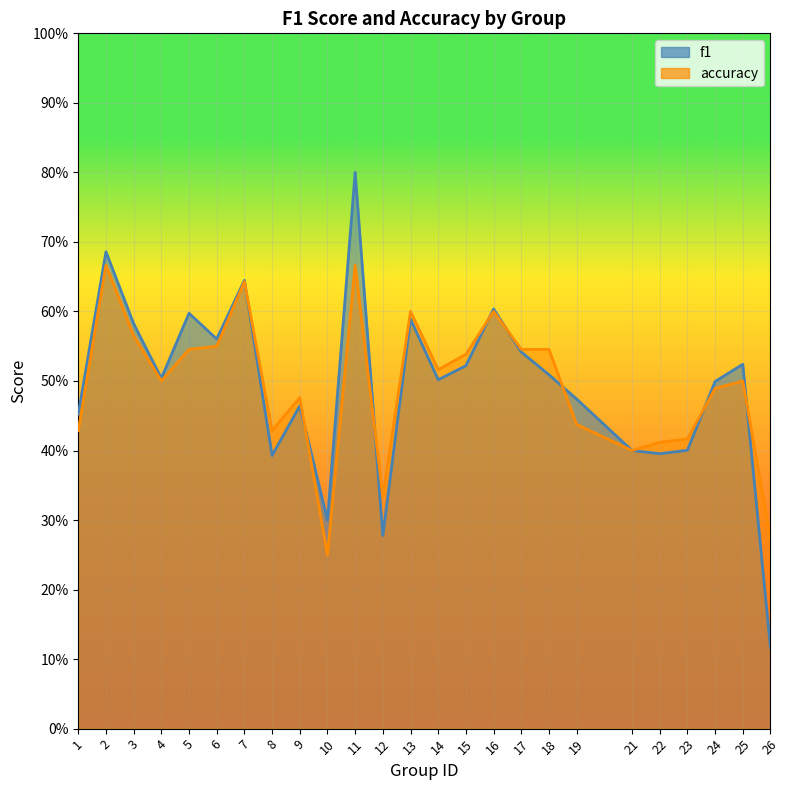

How many categories are shown in the chart?

25